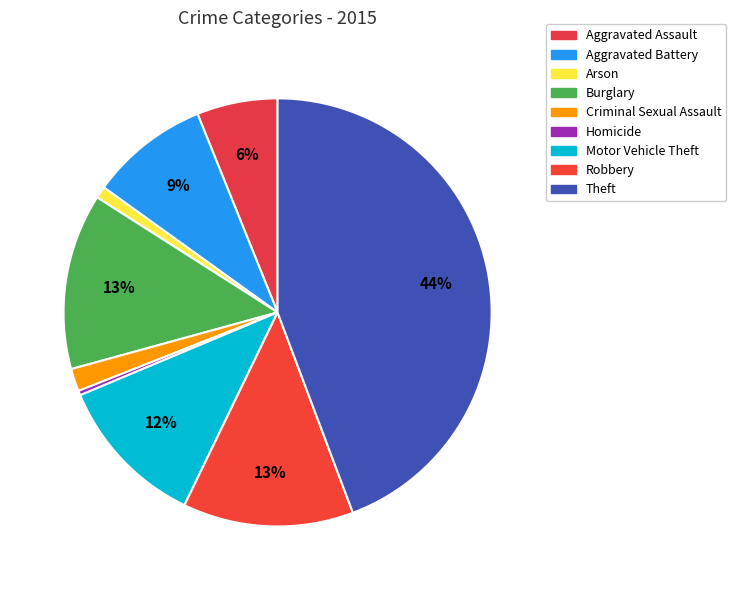

To the nearest percent, what percentage of the pie is Aggravated Assault?

6%